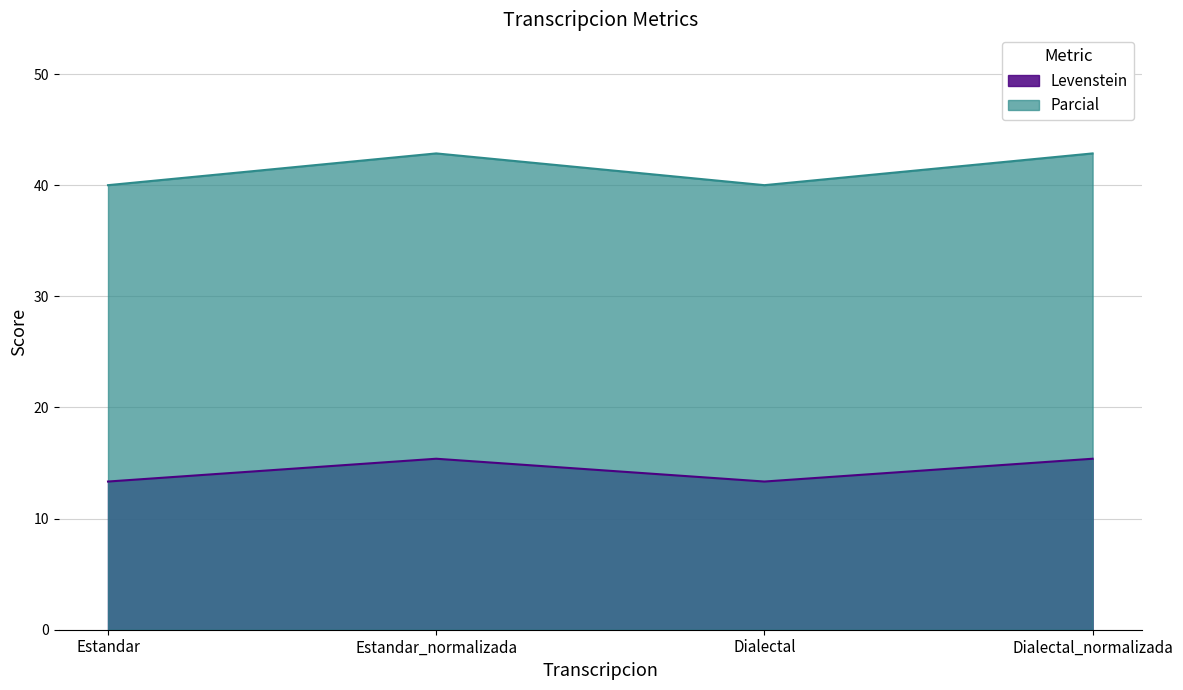

True or false: Levenstein and Parcial intersect in this chart.

False